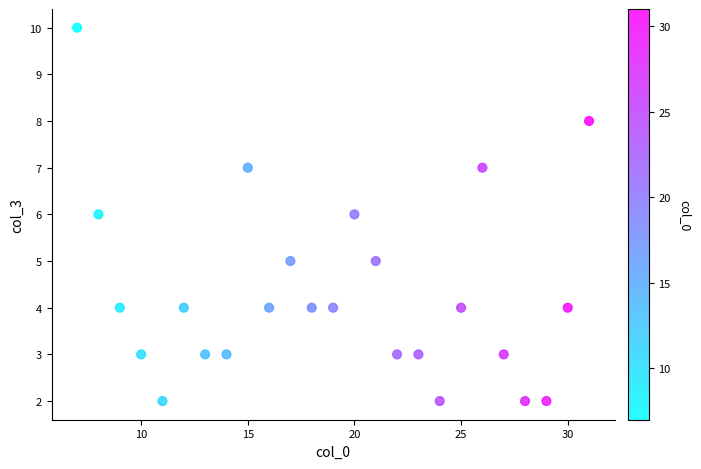

What is the range of X values (max minus min)?

24